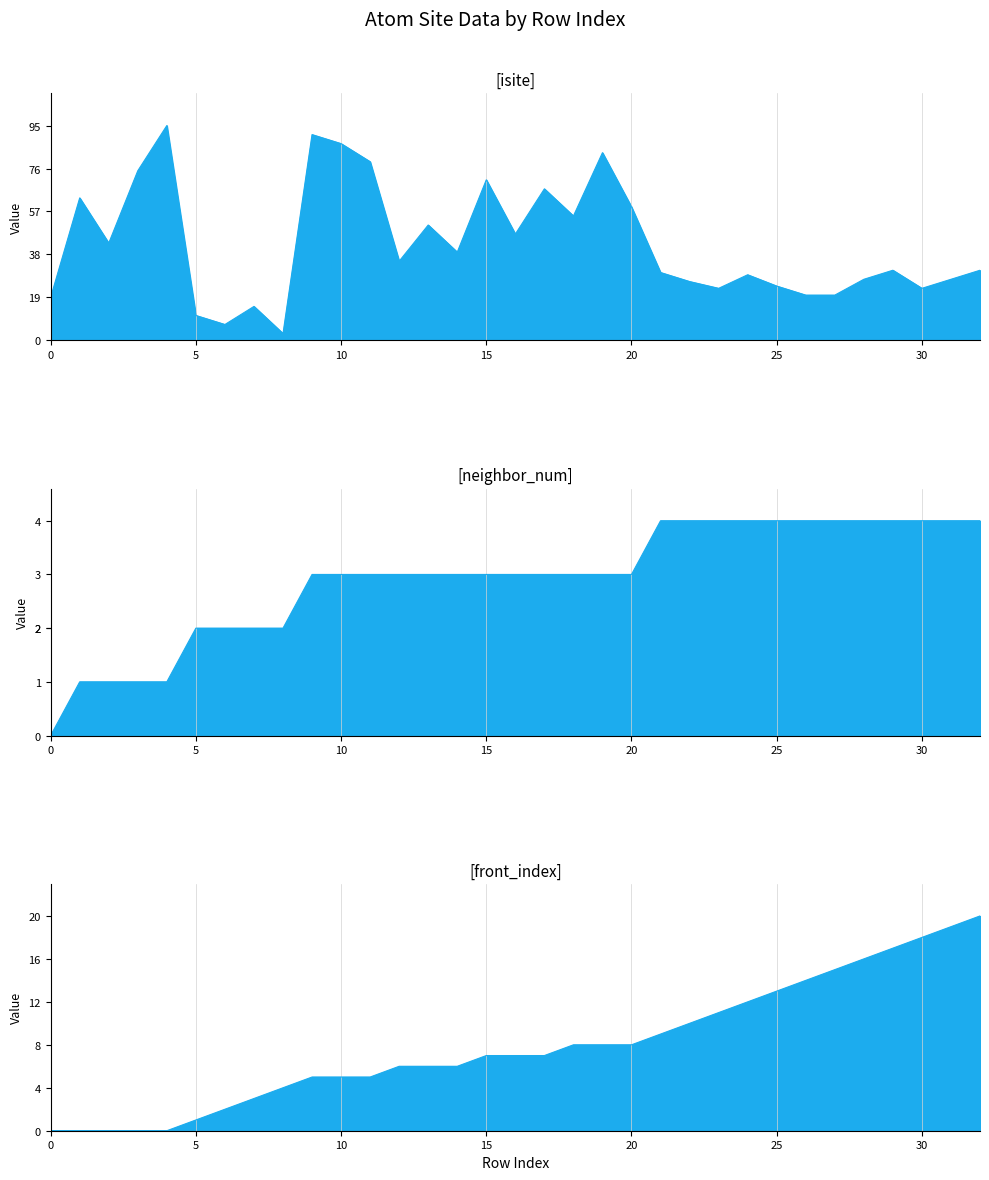

What is the sum of all neighbor_num values?

96